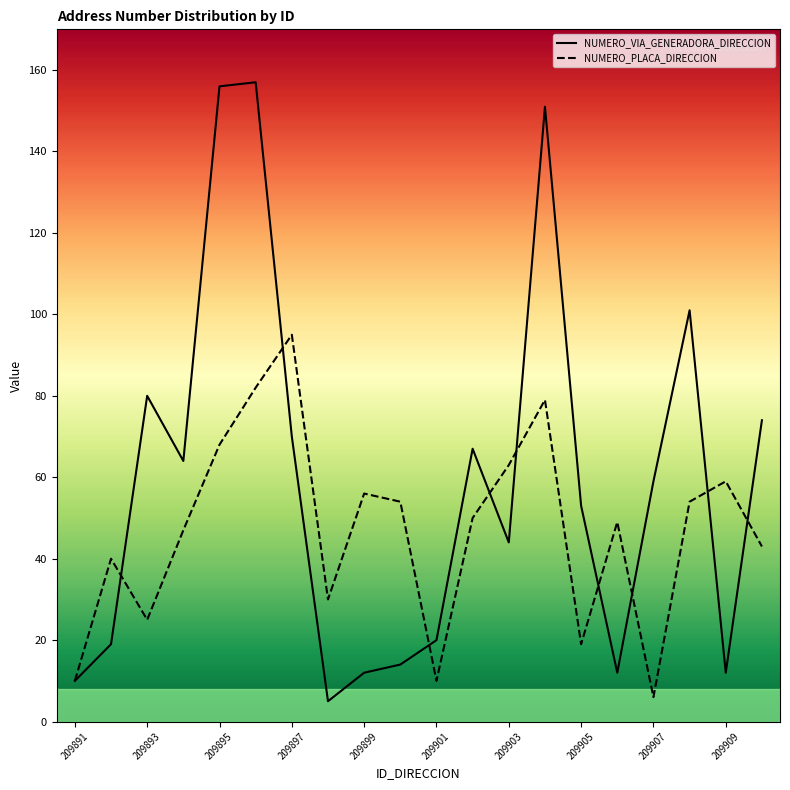

What is the total value across all series at 209897?

165